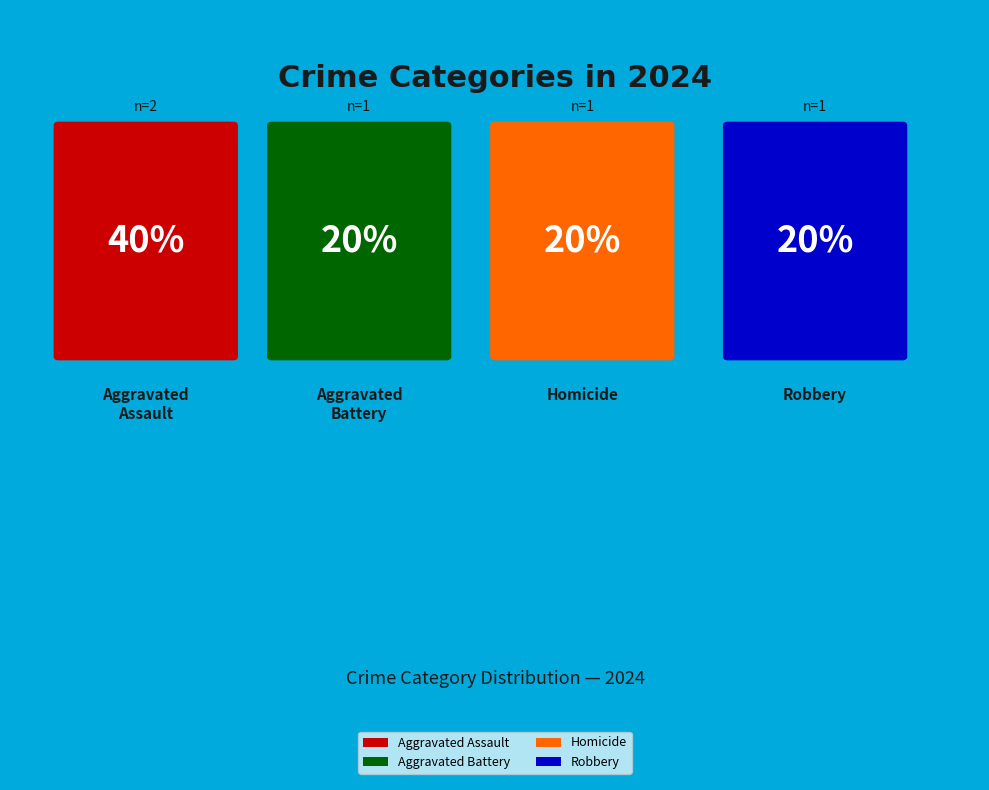

What percentage is the Homicide slice, to the nearest percent?

20%